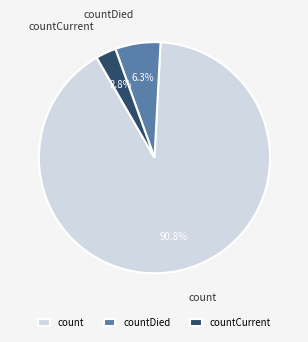

Is there any slice that represents more than half of the pie?

Yes